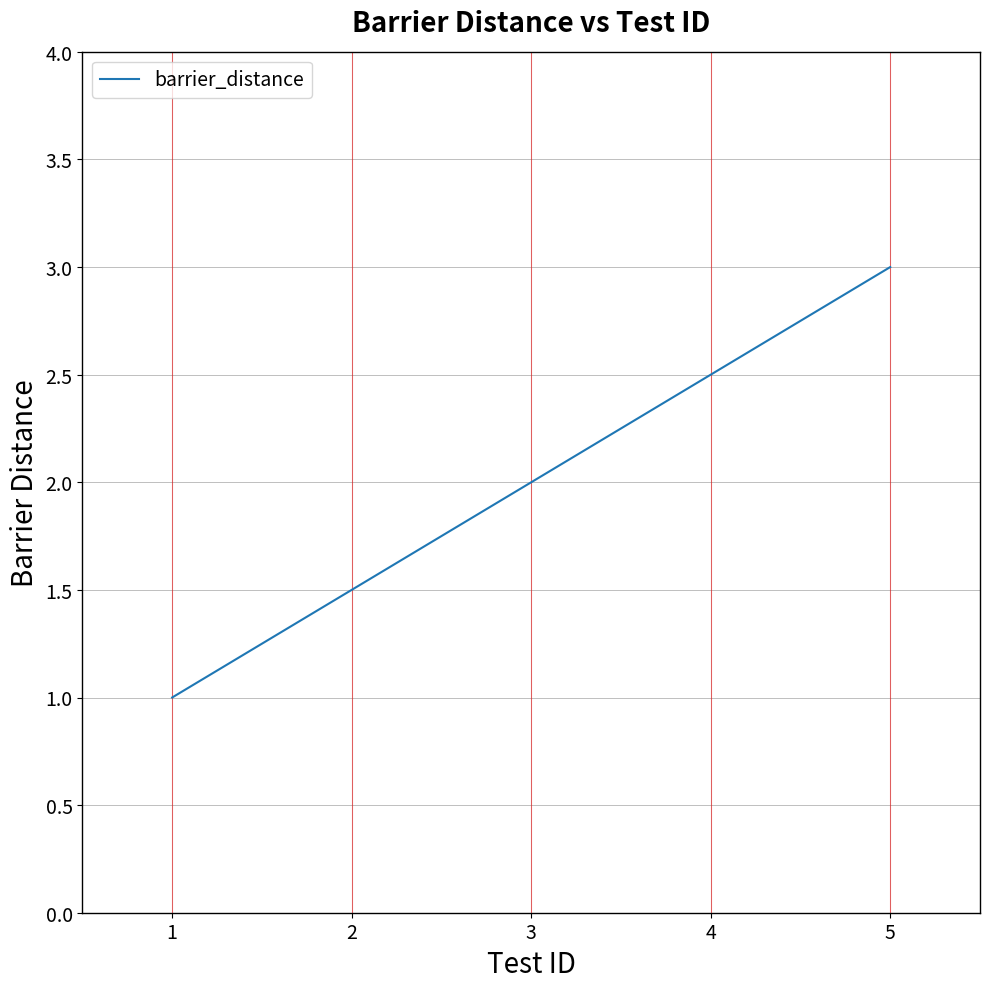

What is the difference between the second highest and second lowest values?

1.0